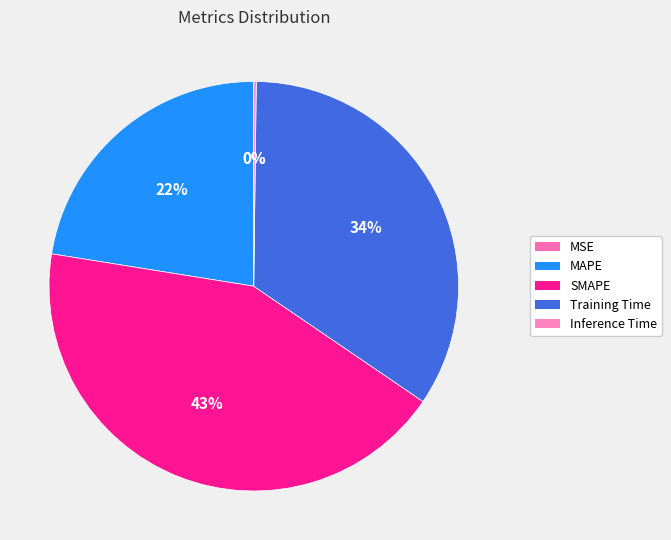

Does SMAPE account for over 50% of the chart?

No